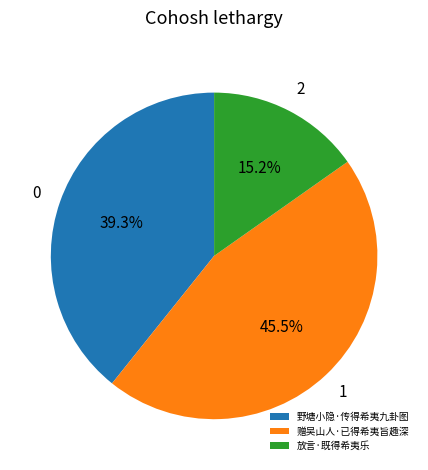

What percentage is NOT represented by 野塘小隐·传得希夷九卦图?

60.7%